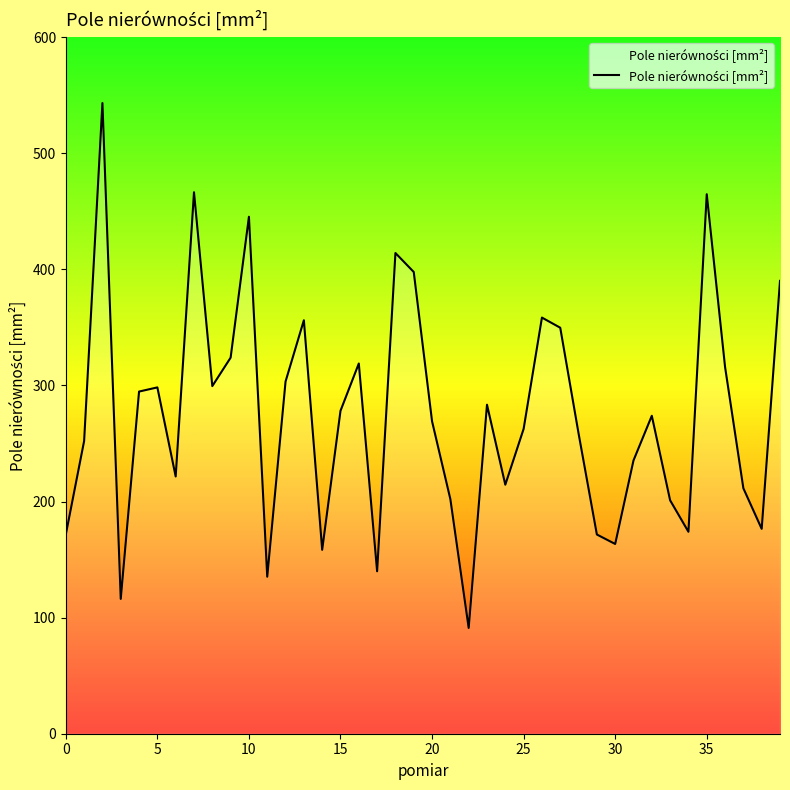

What is the difference between the maximum and minimum values?

452.1